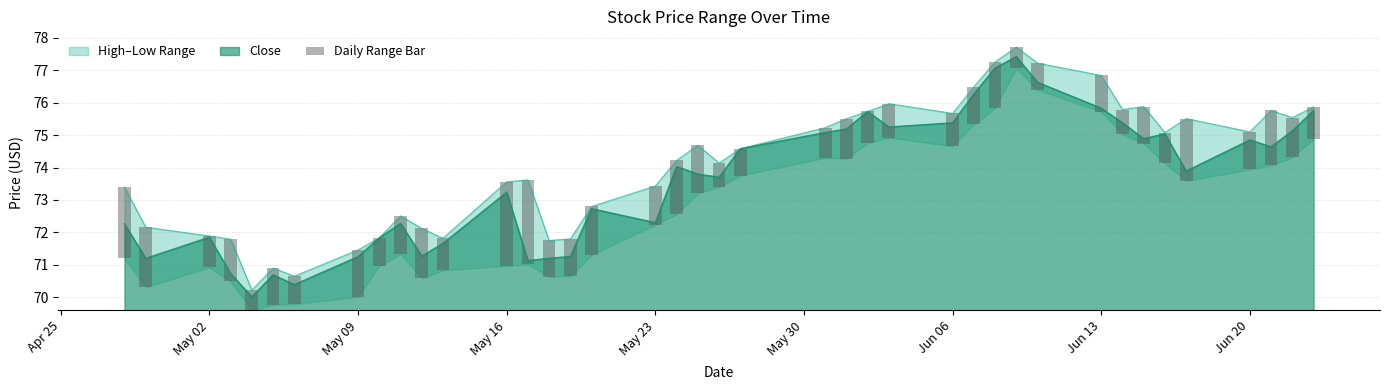

True or false: Close has a value of 73.2 at May 16.

True